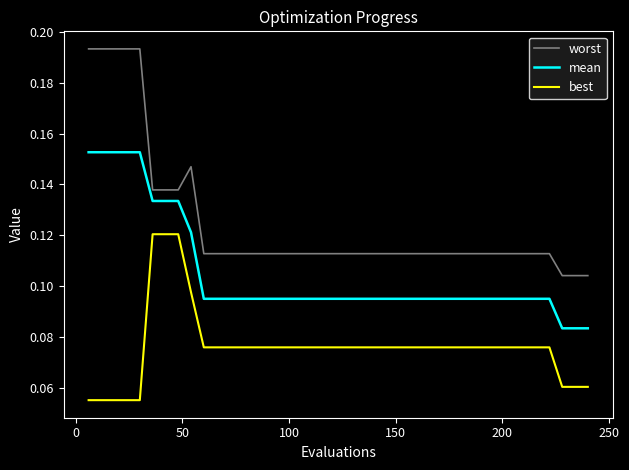

Which series has the largest total across all categories?

worst